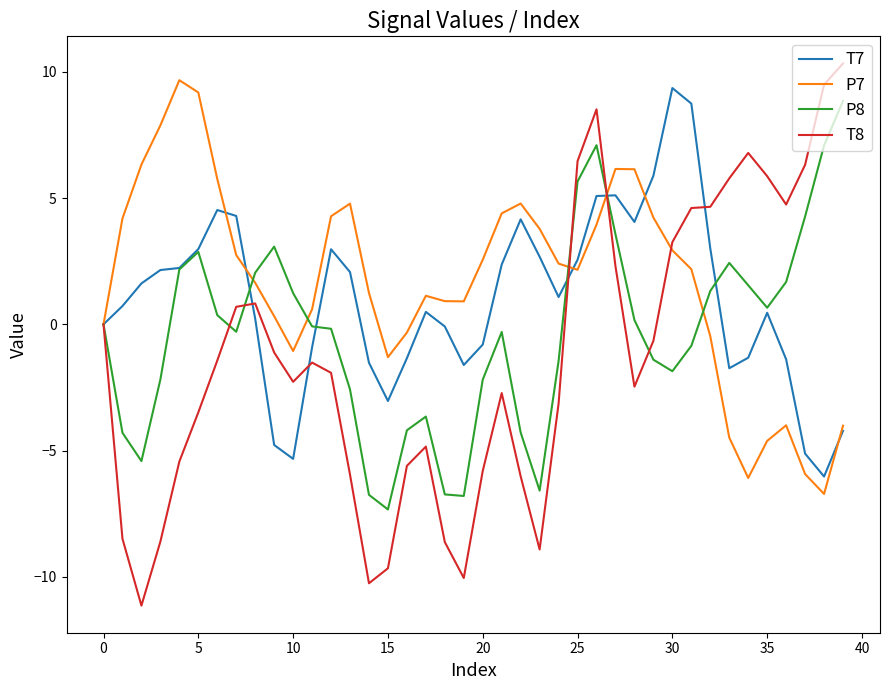

Which series has the widest spread of values?

T8